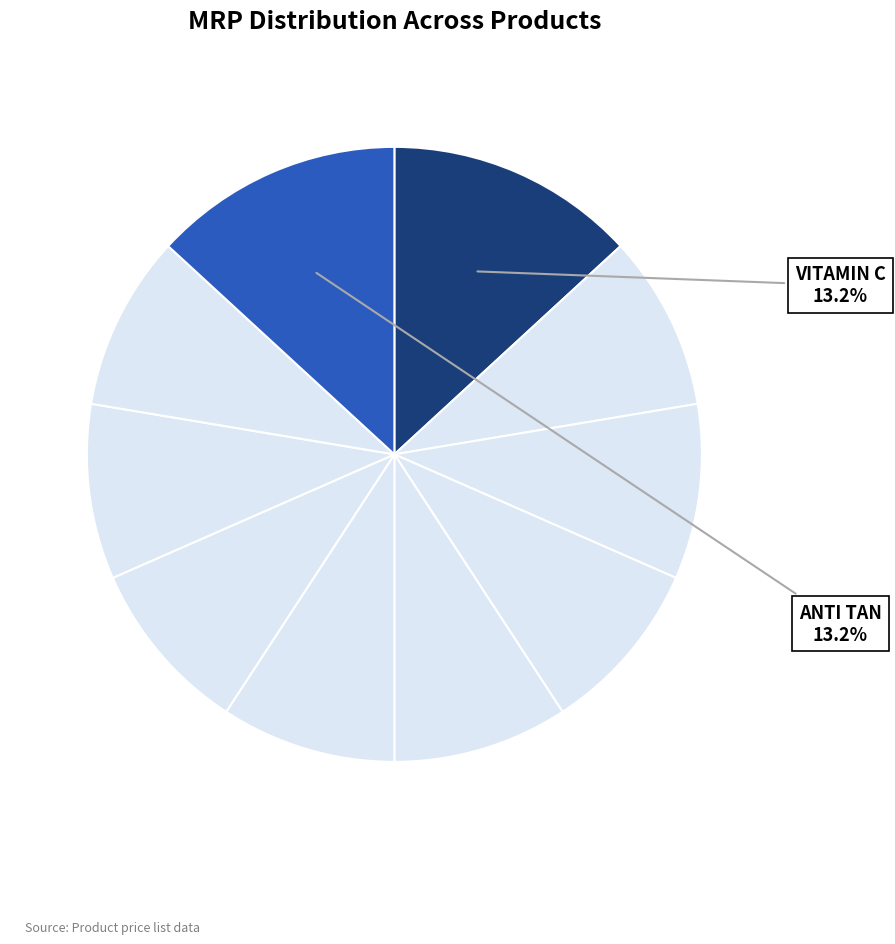

Count the number of slices in the pie.

10